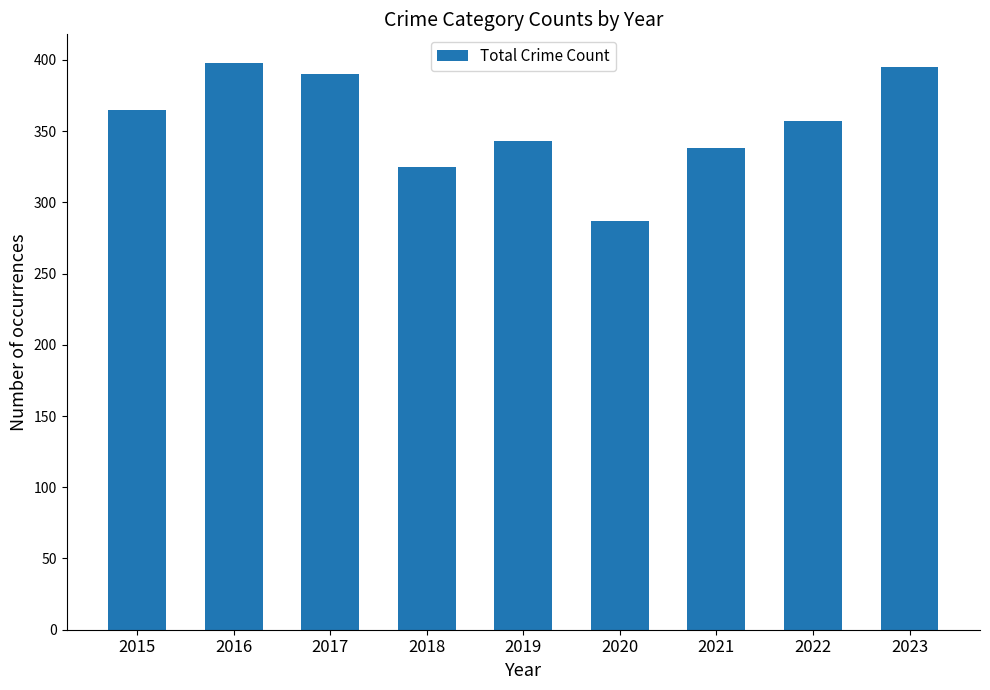

The chart shows a value of 338 at 2021. True or false?

True